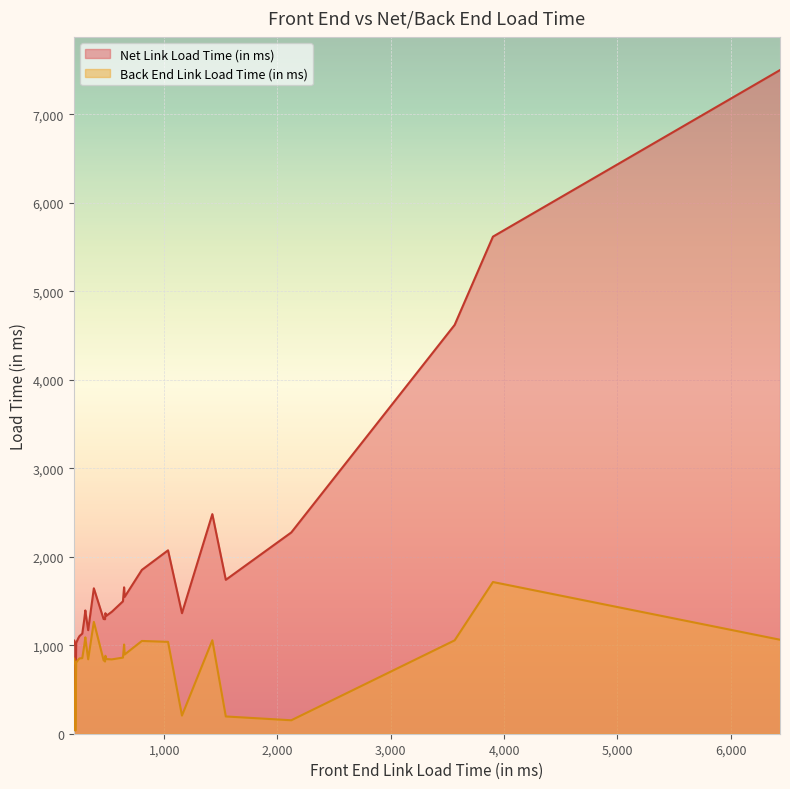

Rank the series by their average value, from lowest to highest.

Back End Link Load Time (in ms), Net Link Load Time (in ms)